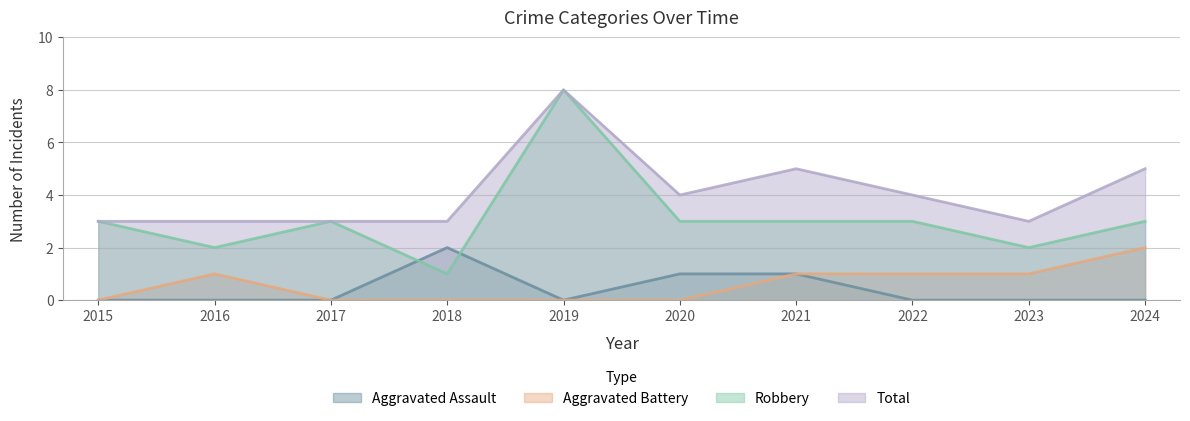

Between 2021 and 2018, which is larger?

2018